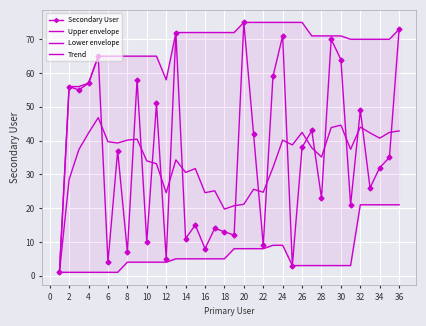

What are all the series names shown in the legend?

Secondary User, Upper envelope, Lower envelope, Trend